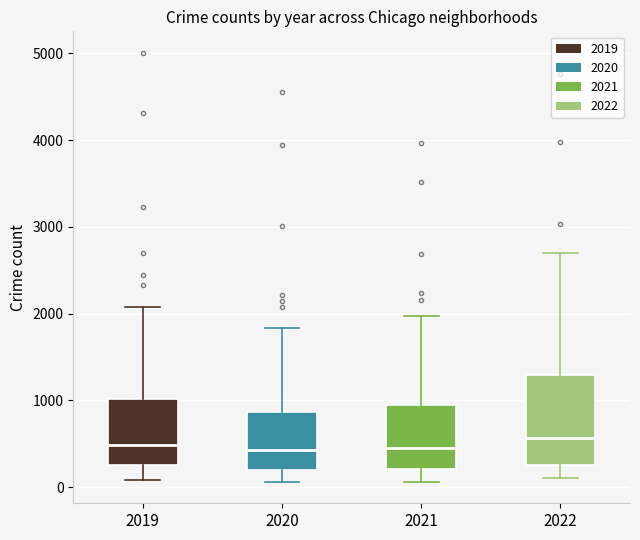

Reading left to right, read every box against the y-axis: the position of its median line, the range the box covers, and the ends of its whiskers. The values are not printed on the chart, so give them approximately, as read against the axis.

2019: median 500, box 300 to 1000, whiskers 100 to 2100
2020: median 400, box 200 to 900, whiskers 100 to 1800
2021: median 500, box 200 to 900, whiskers 100 to 2000
2022: median 600, box 300 to 1300, whiskers 100 to 2700